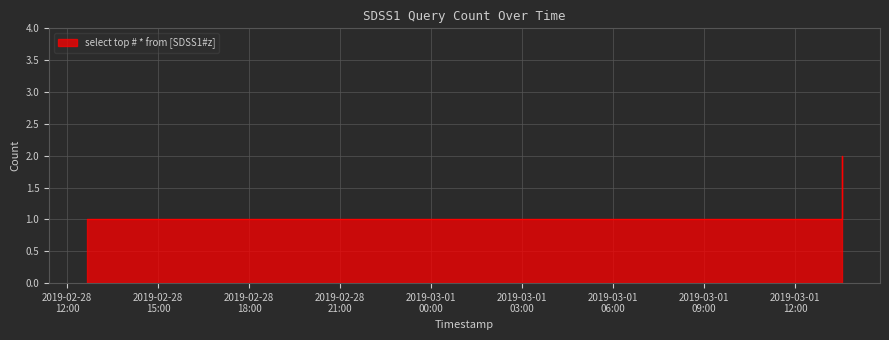

What is the sum of all values?

6